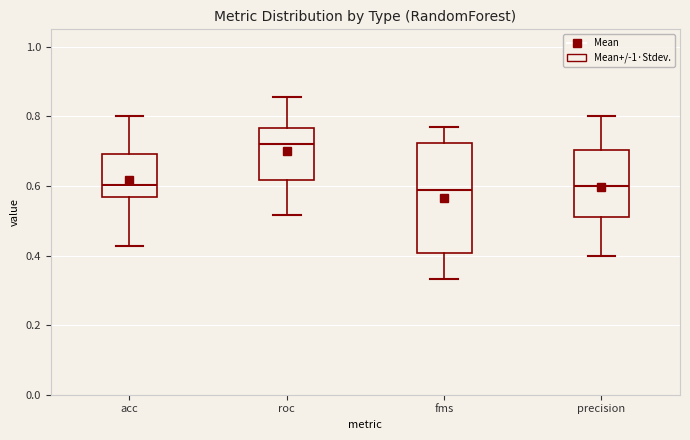

Which box is the tallest, from its lower edge to its upper edge?

fms